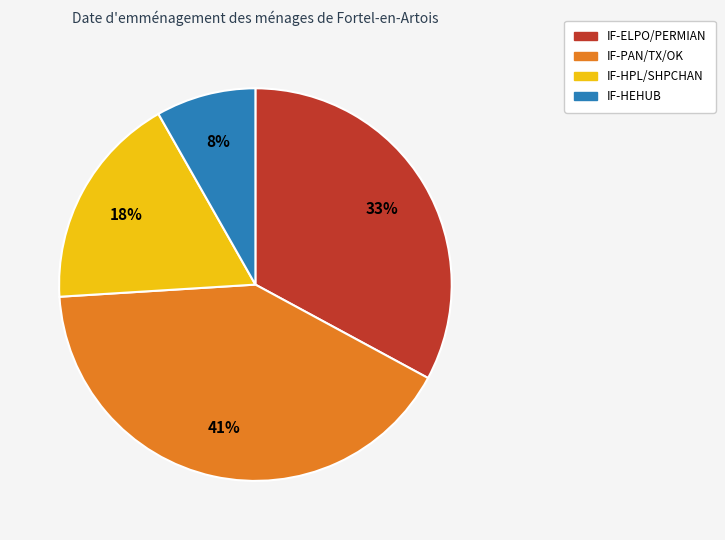

Is there any slice that represents more than half of the pie?

No